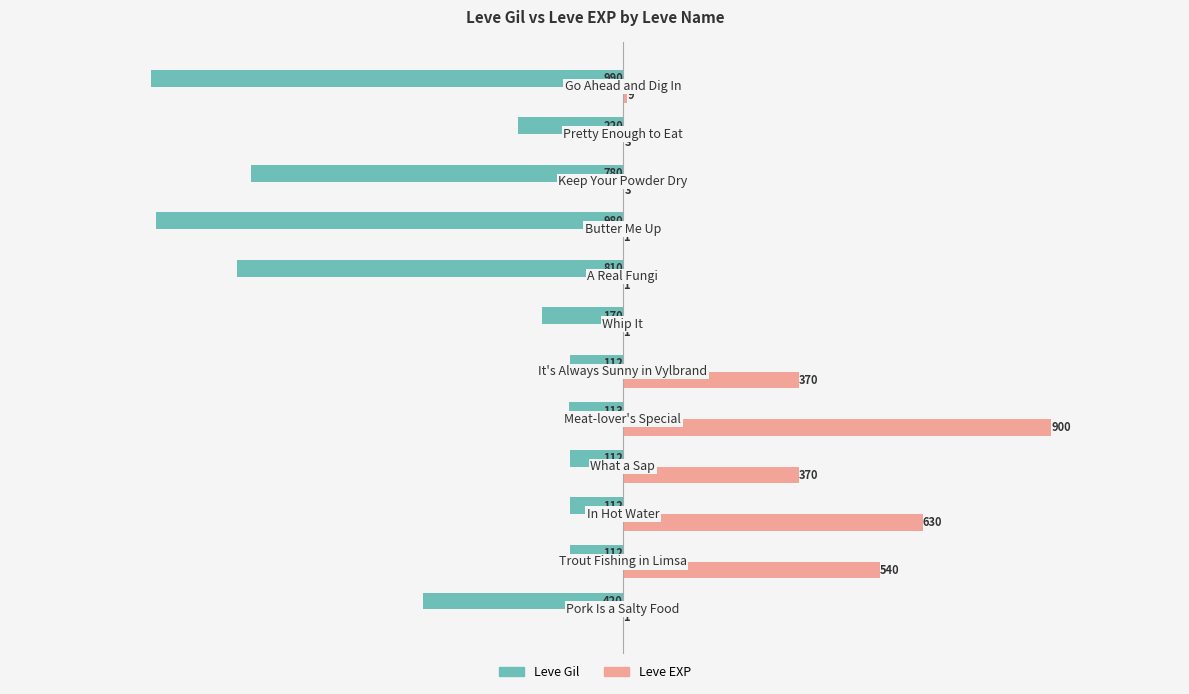

Which series has the largest total across all categories?

Leve EXP